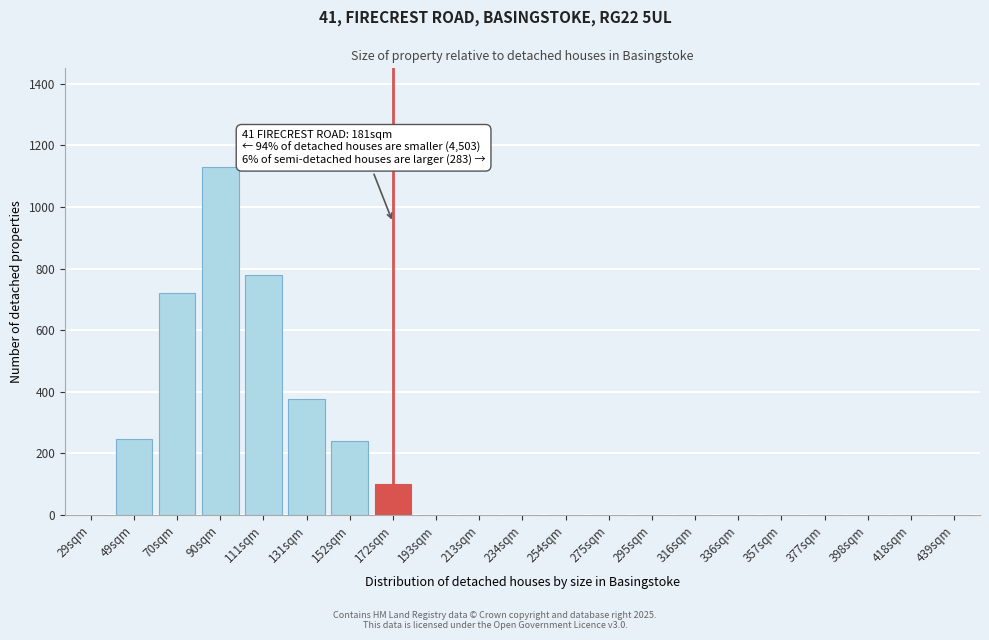

What is the sum of all values?

3590